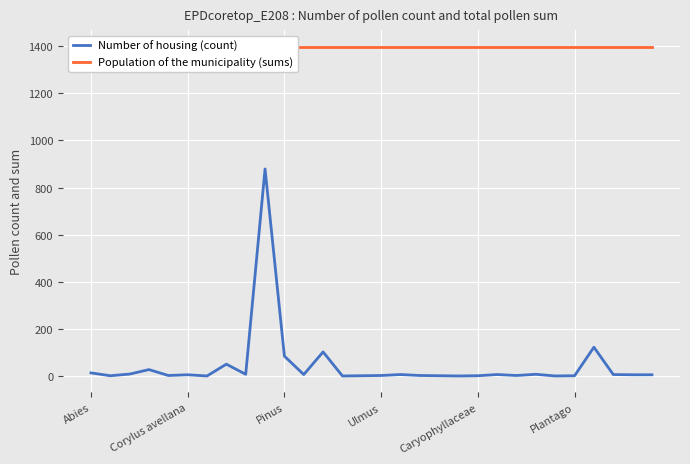

What is the highest value of the Number of housing (count) series?

879